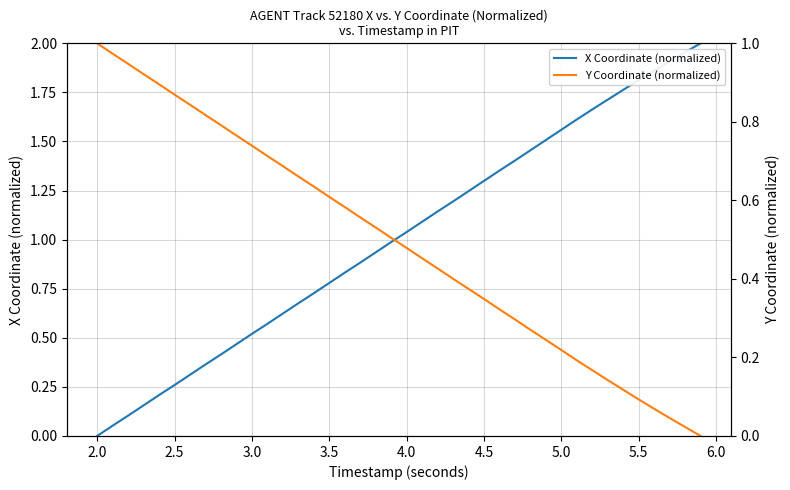

At how many categories does at least one series exceed 1?

20